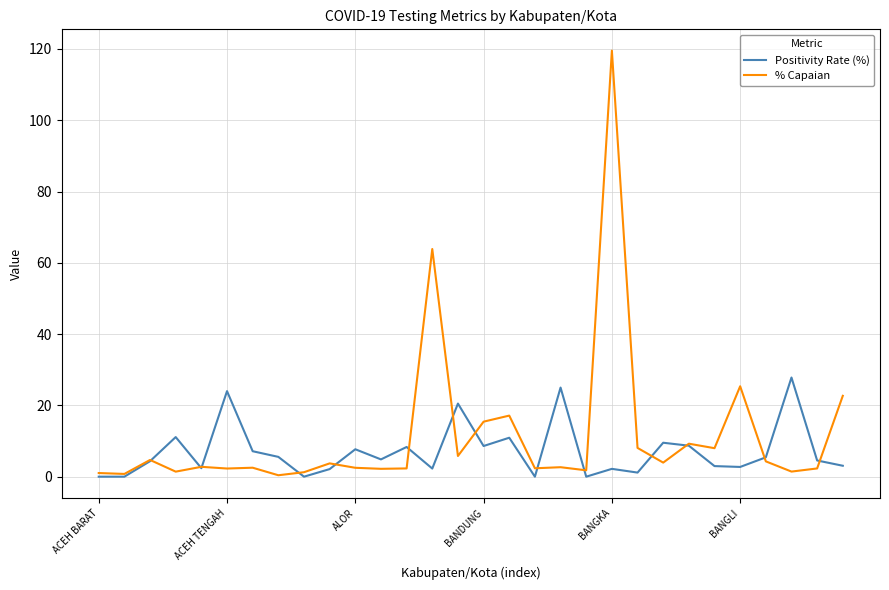

Which series has the widest spread of values?

% Capaian